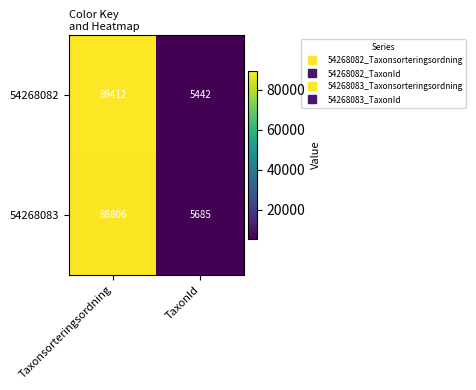

List the series in order of their overall mean, lowest first.

54268083, 54268082